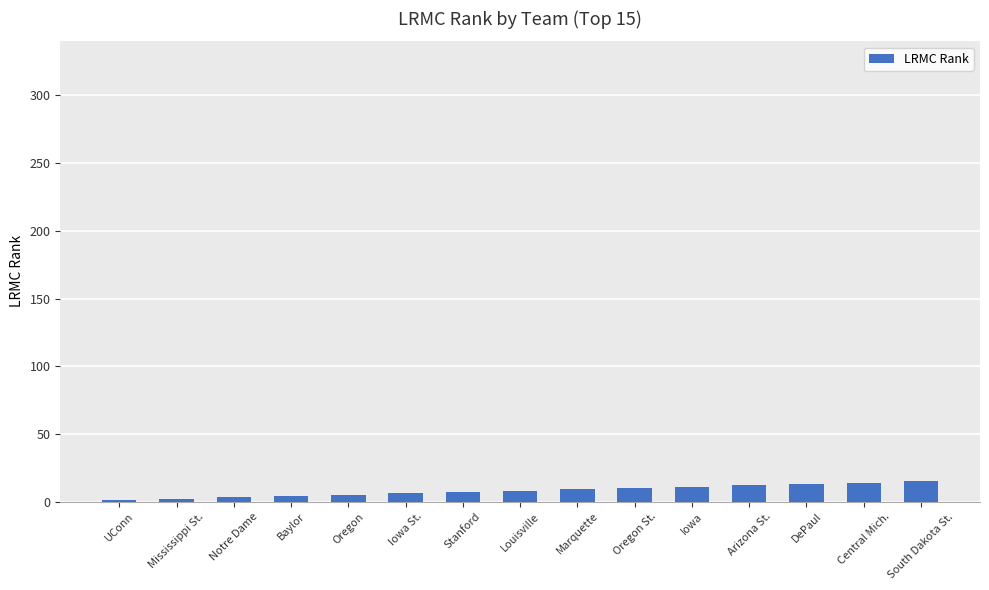

True or false: the data shows 7 at Stanford.

True